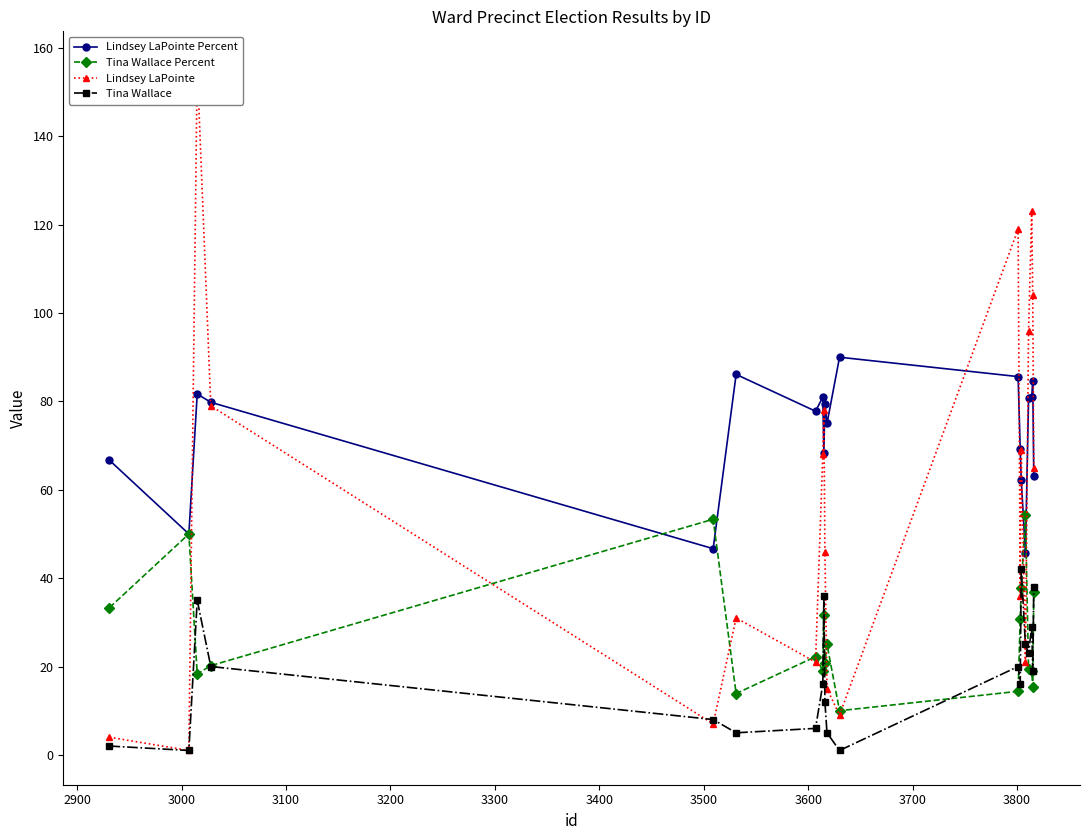

True or false: Tina Wallace and Lindsey LaPointe Percent intersect in this chart.

False